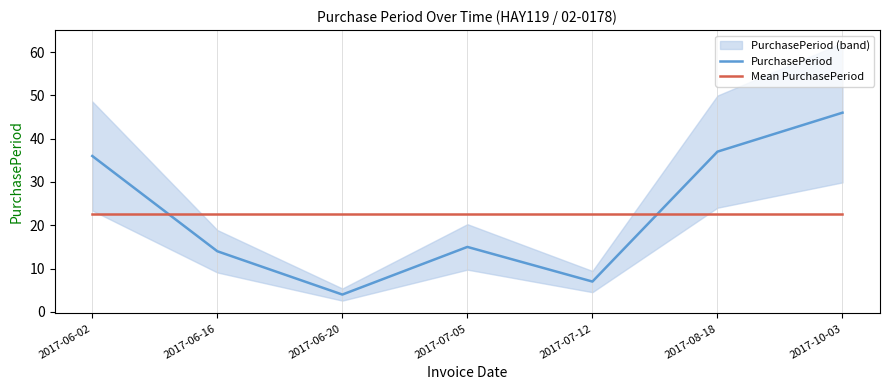

What position from the right is 2017-08-18?

2